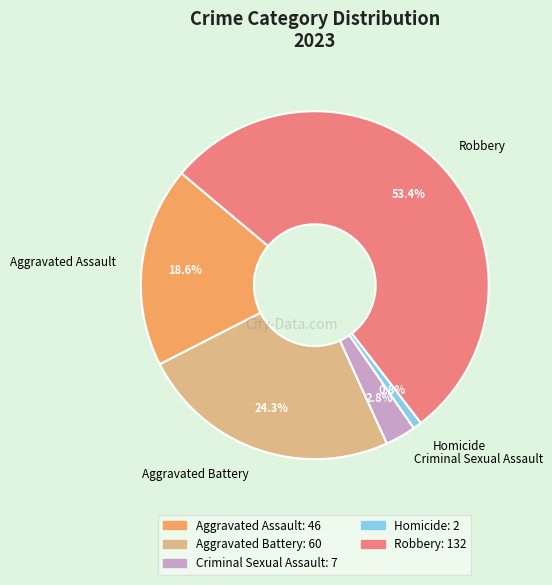

Approximately how many times larger is the value at Aggravated Battery compared to Homicide?

30.0